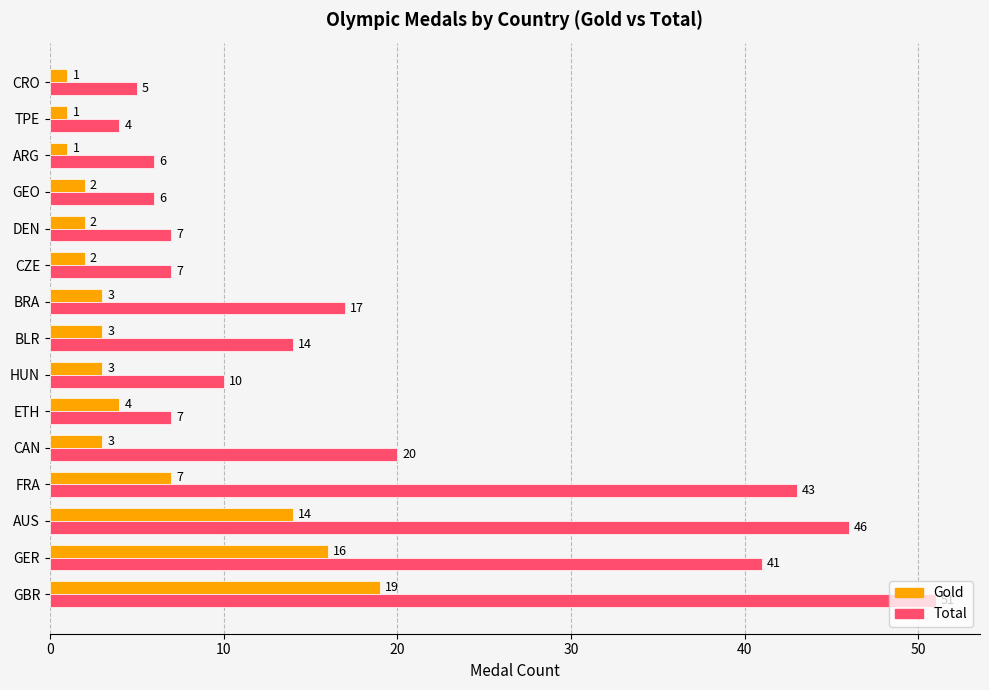

How many data points in Total are less than 10?

7